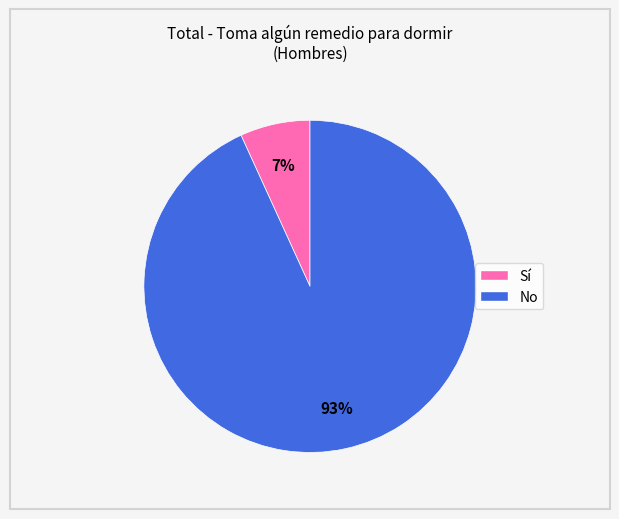

Is there any slice that represents more than half of the pie?

Yes